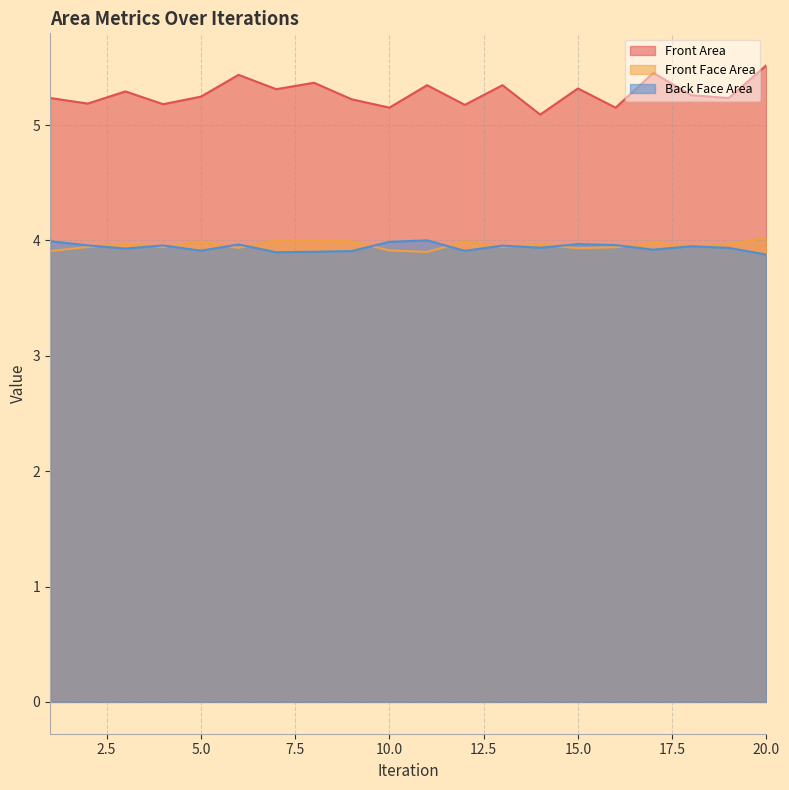

Rank the categories by Front Area value from lowest to highest.

14, 16, 10, 12, 4, 2, 9, 19, 1, 5, 18, 3, 7, 15, 11, 13, 8, 6, 17, 20